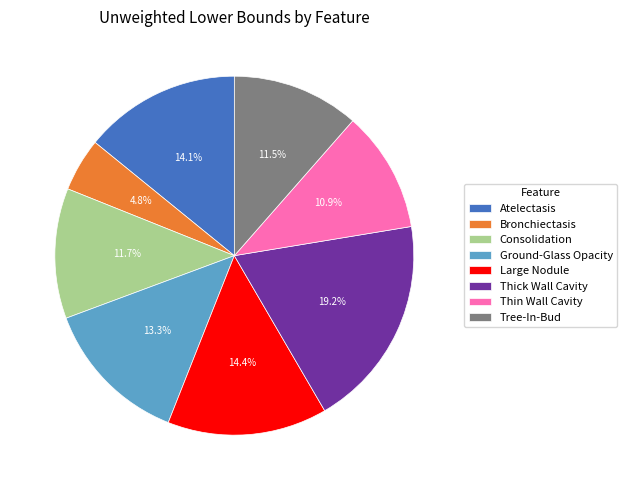

Count the number of slices in the pie.

8